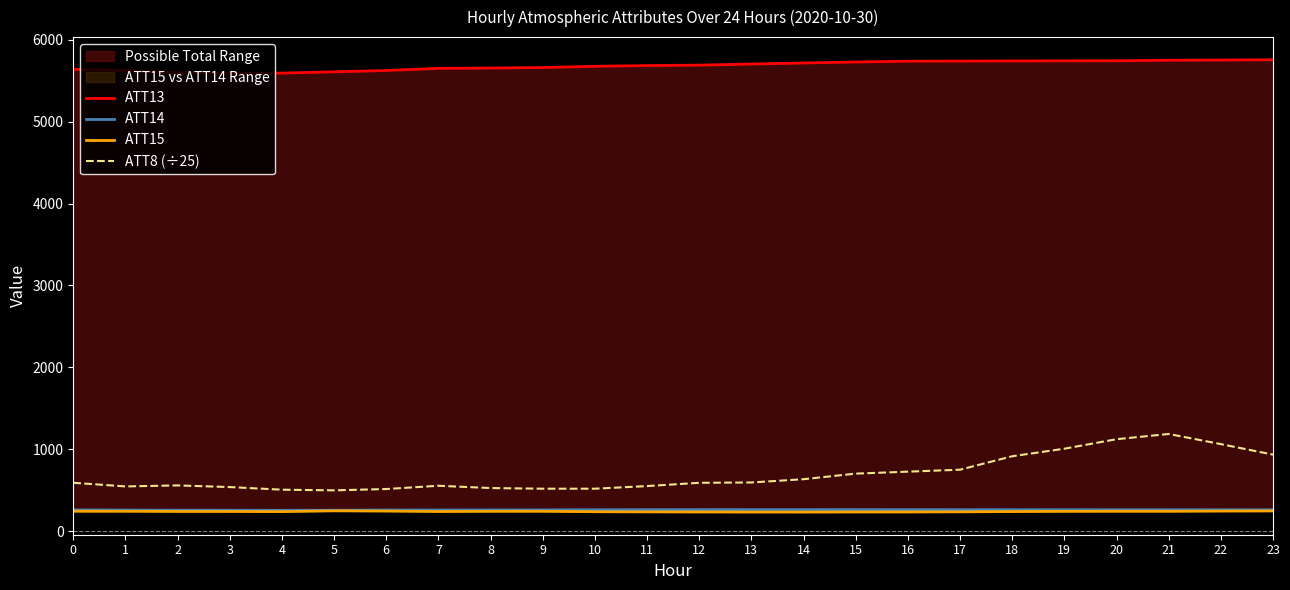

Is it true that ATT8 (÷25) equals 528.0 at 8?

True